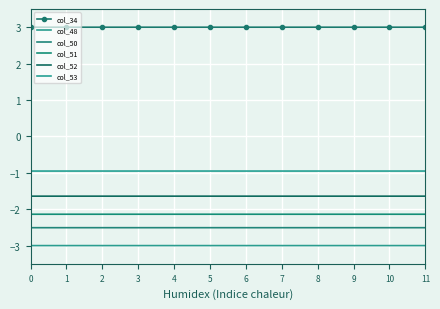

True or false: col_34 and col_50 cross at least once.

False